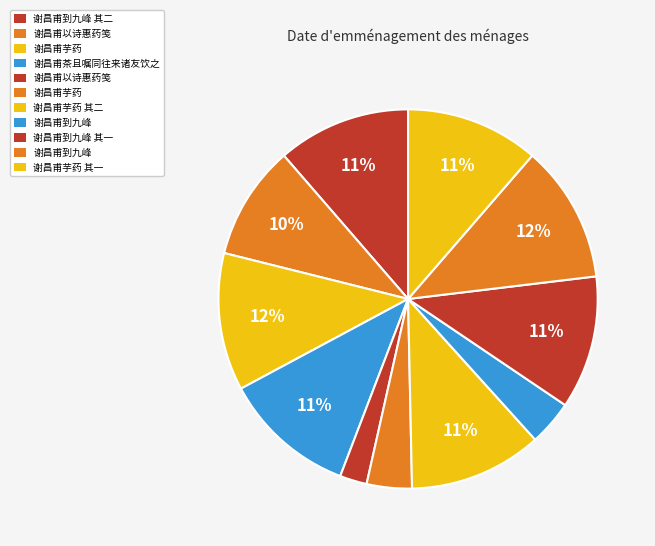

Which category has the biggest portion of the pie?

谢昌甫到九峰